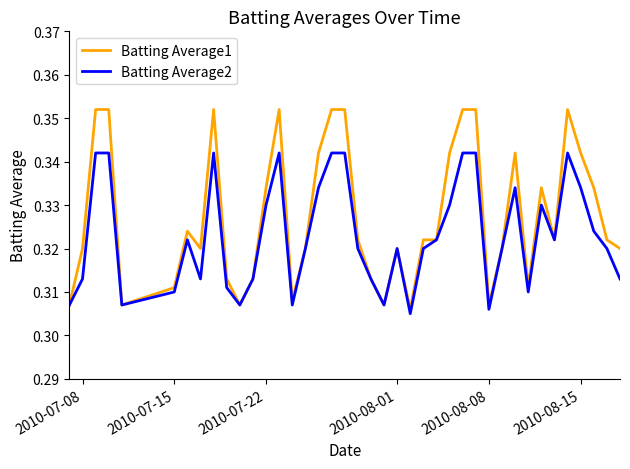

Which series has the largest total across all categories?

Batting Average1